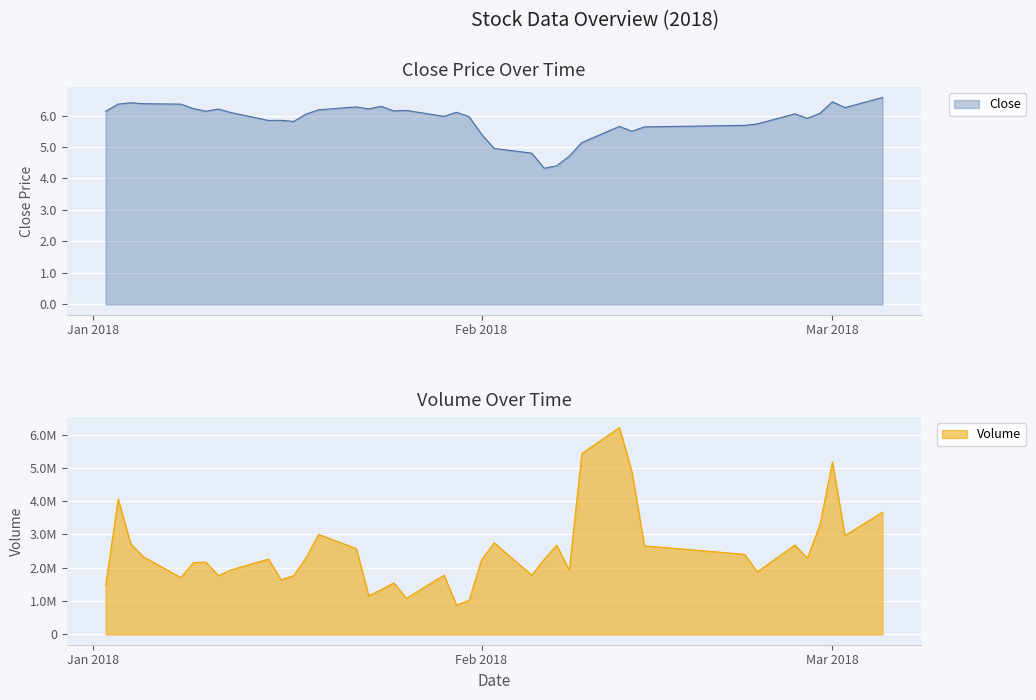

List the series in order of their overall mean, highest first.

volume, close